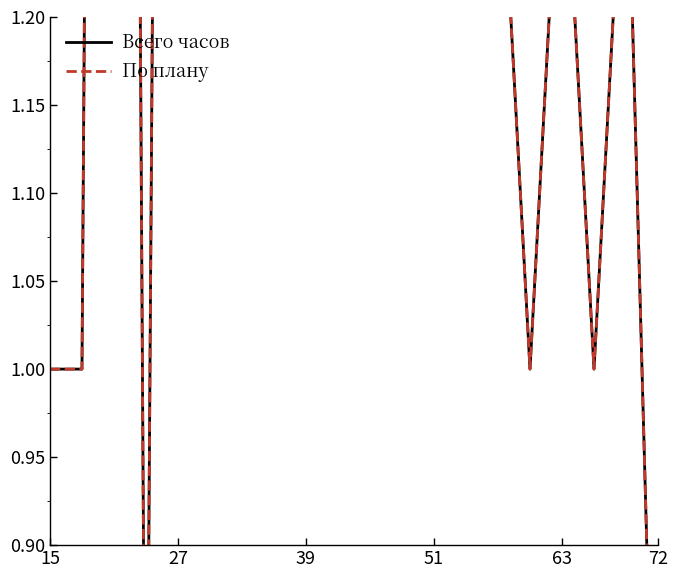

At how many categories does at least one series exceed 1?

14